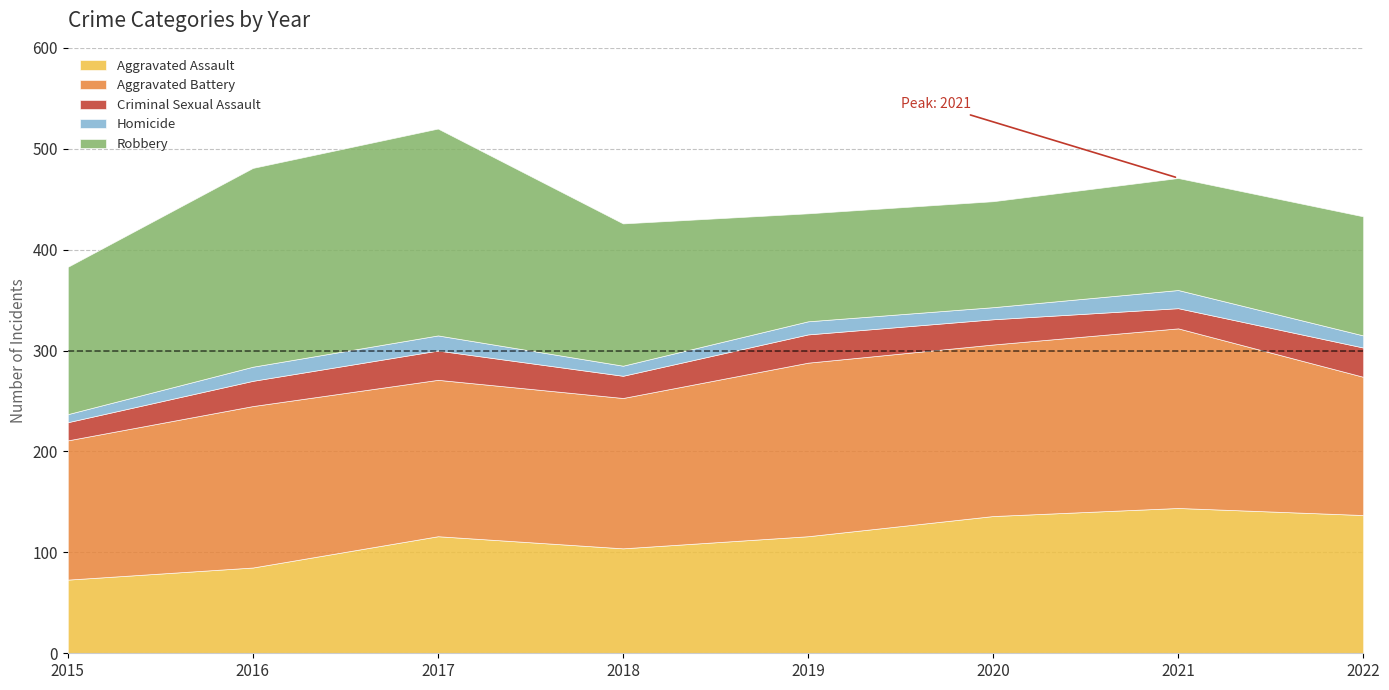

Is it true that Aggravated Assault equals 48 at 2015?

False